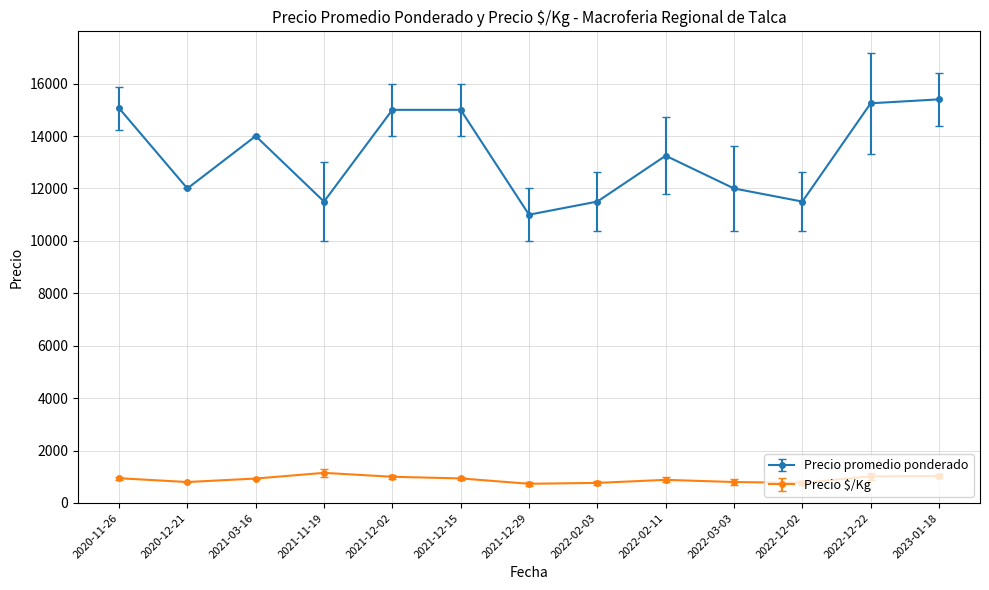

Rank the series at 2021-12-02 from highest to lowest value.

Precio promedio ponderado, Precio $/Kg